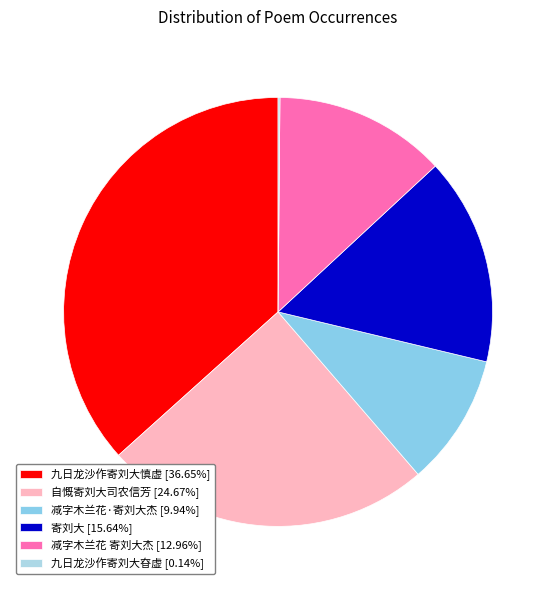

Between 寄刘大 and 减字木兰花·寄刘大杰, which is larger?

寄刘大